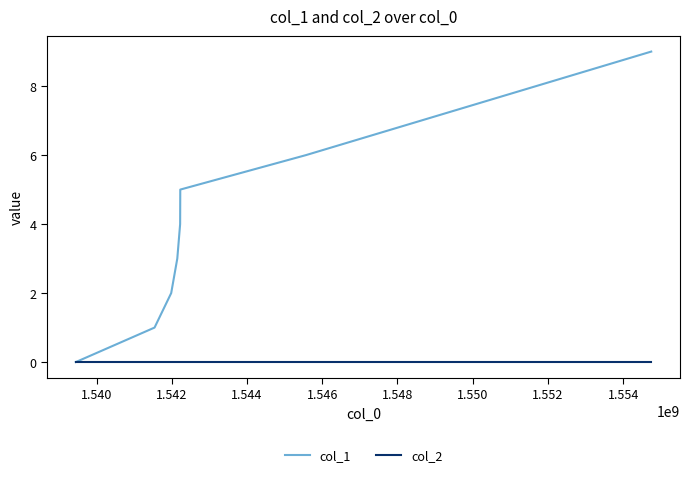

Which series has the largest range (max minus min)?

col_1